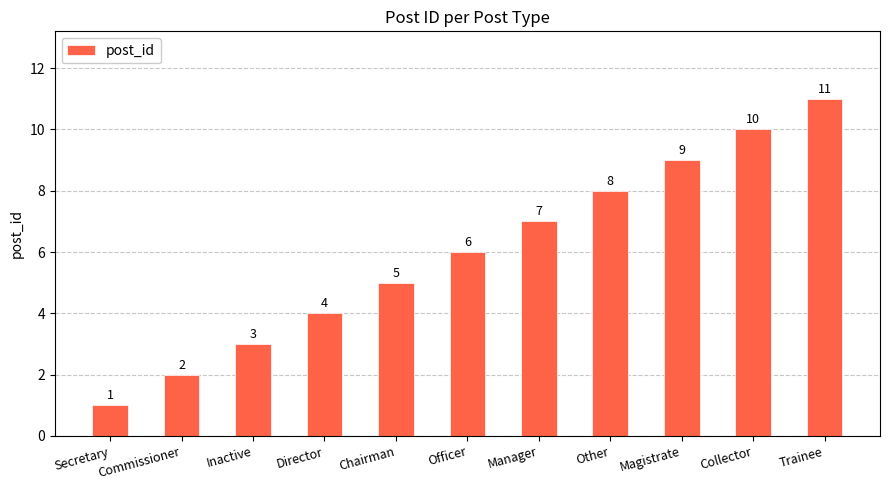

Reading left to right, what are all the values shown in this chart?

1	2	3	4	5	6	7	8	9	10	11